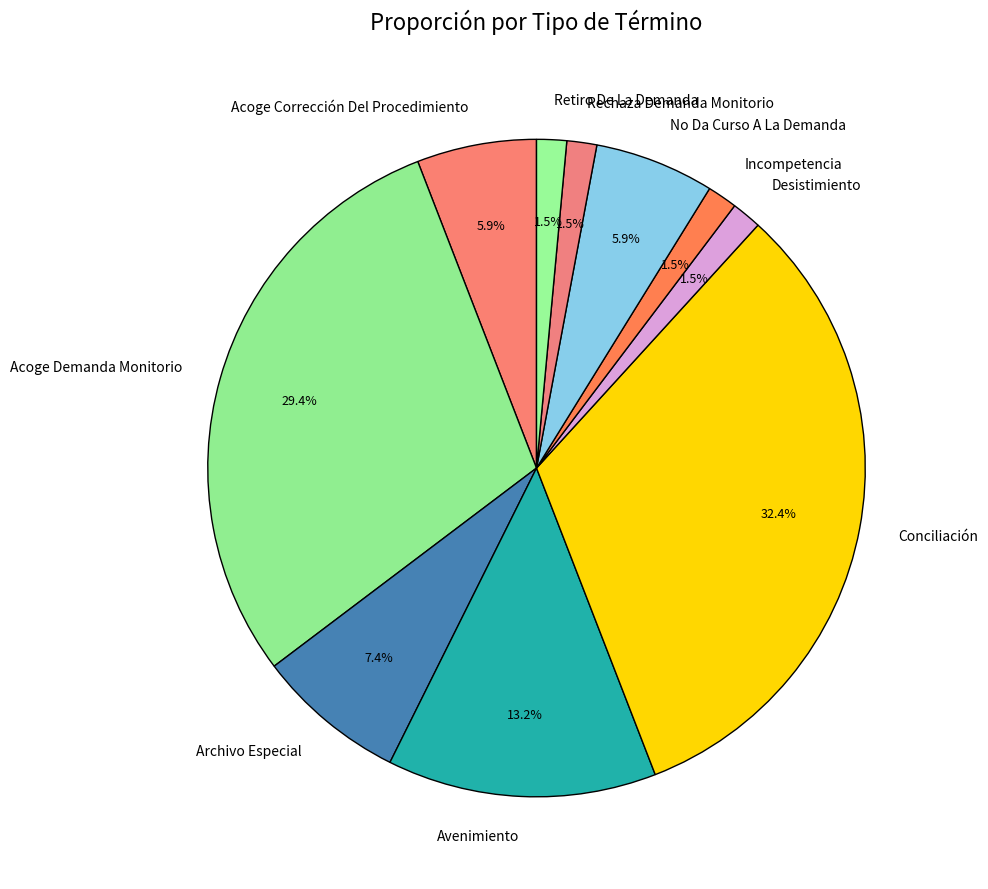

What percentage is NOT represented by Rechaza Demanda Monitorio?

98.5%